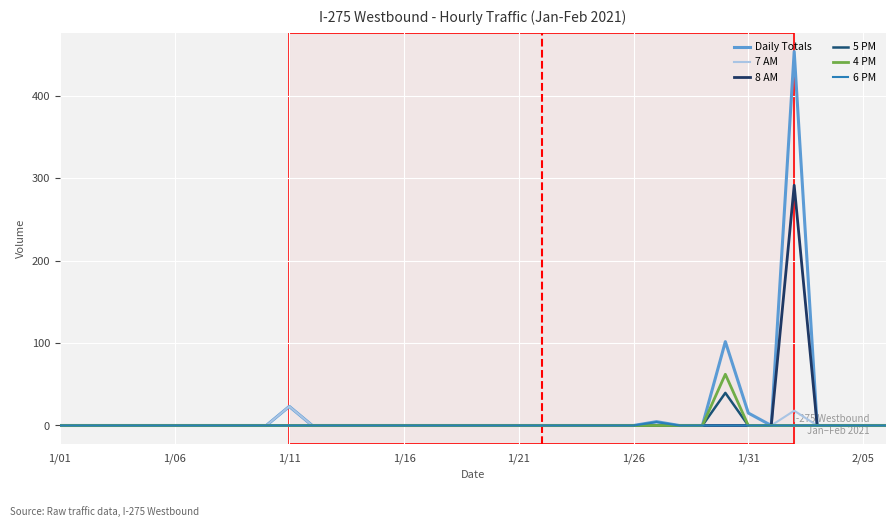

Rank the series by their maximum value, from lowest to highest.

6 PM, 7 AM, 5 PM, 4 PM, 8 AM, Daily Totals